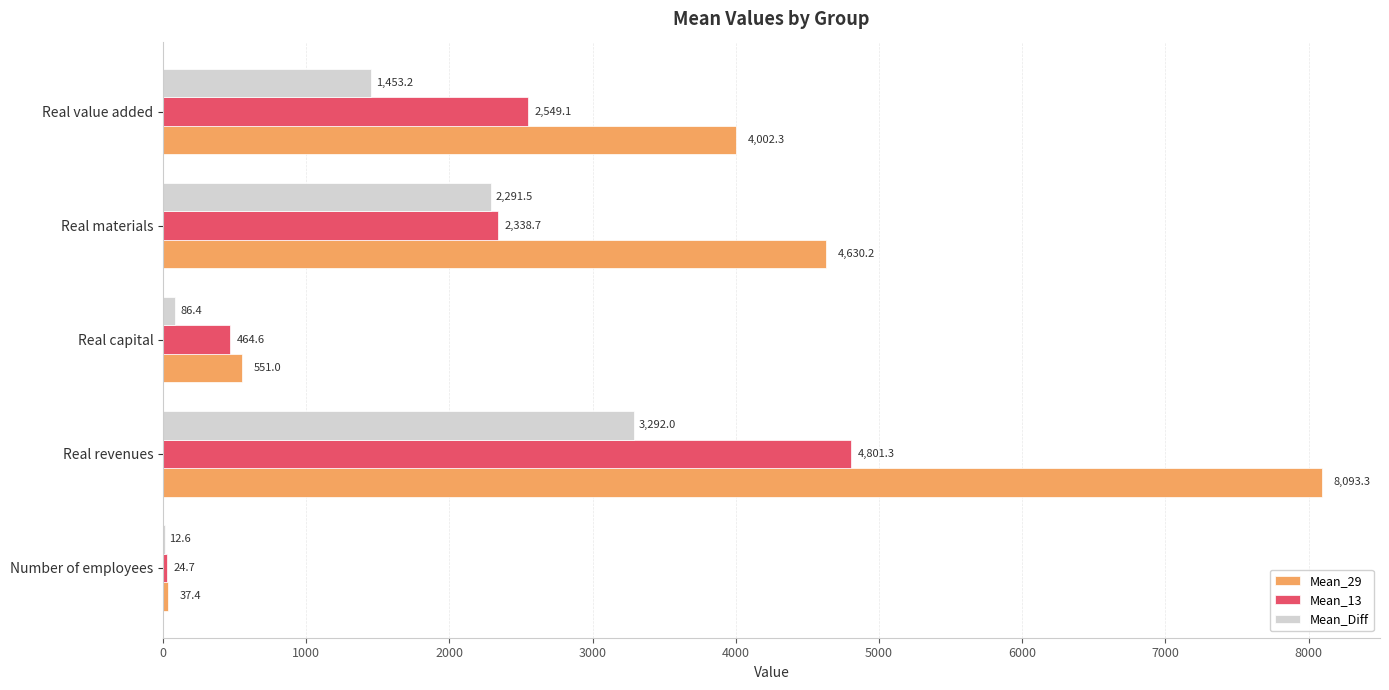

Which series has the largest total across all categories?

Mean_29